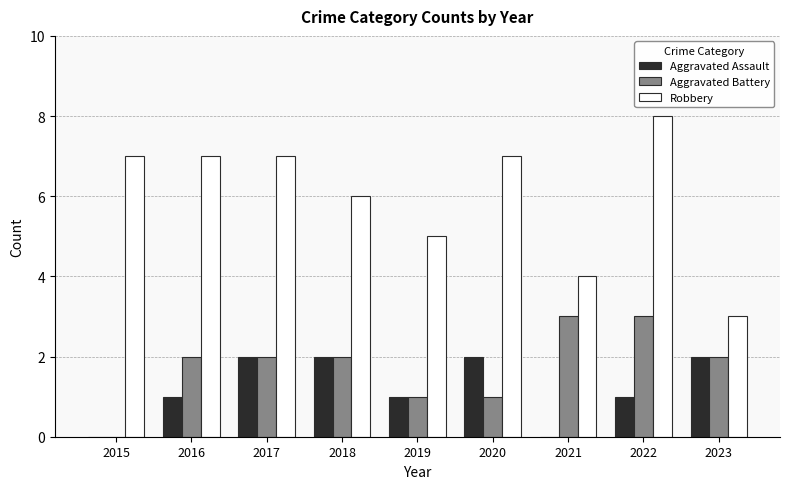

What is the approximate value of Aggravated Battery at 2018?

2